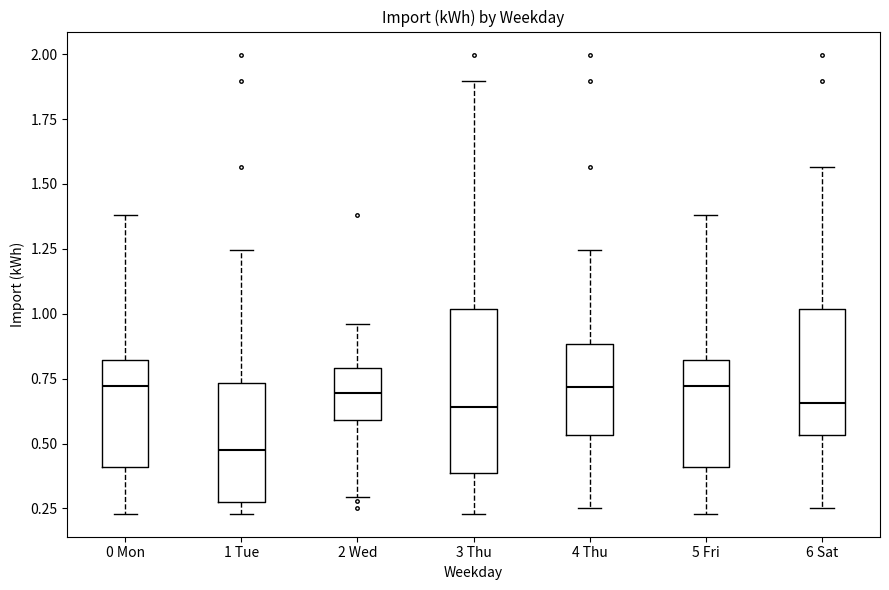

Where is the upper edge of the box for 2 Wed on the y-axis? The values are not printed on the chart, so give them approximately, as read against the axis.

0.80